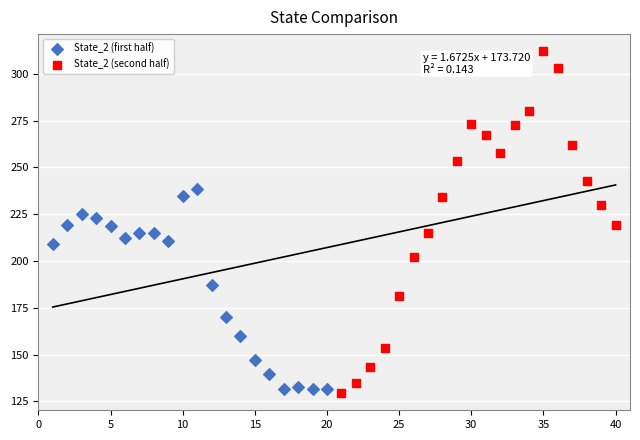

Which series has the widest spread of Y values?

State_2 (second half)